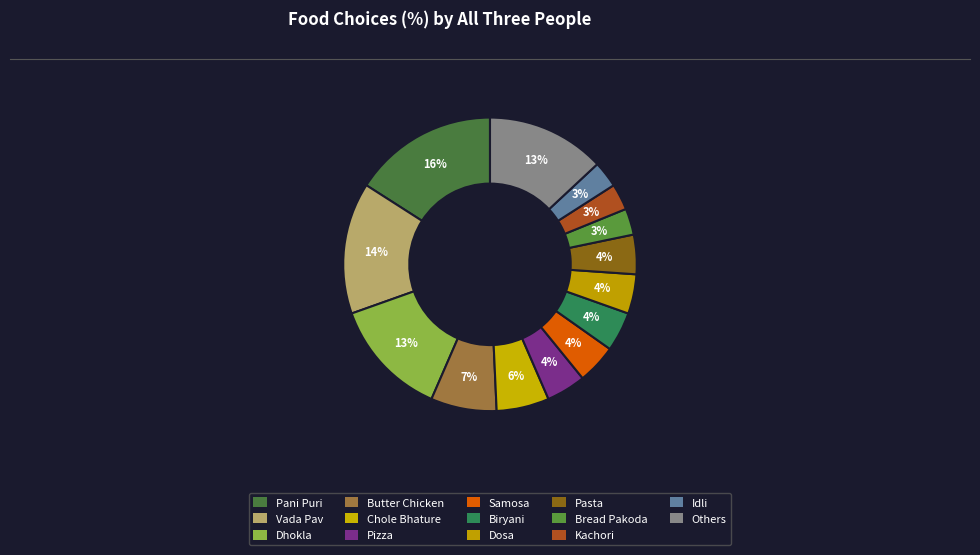

How many segments does this pie chart have?

14